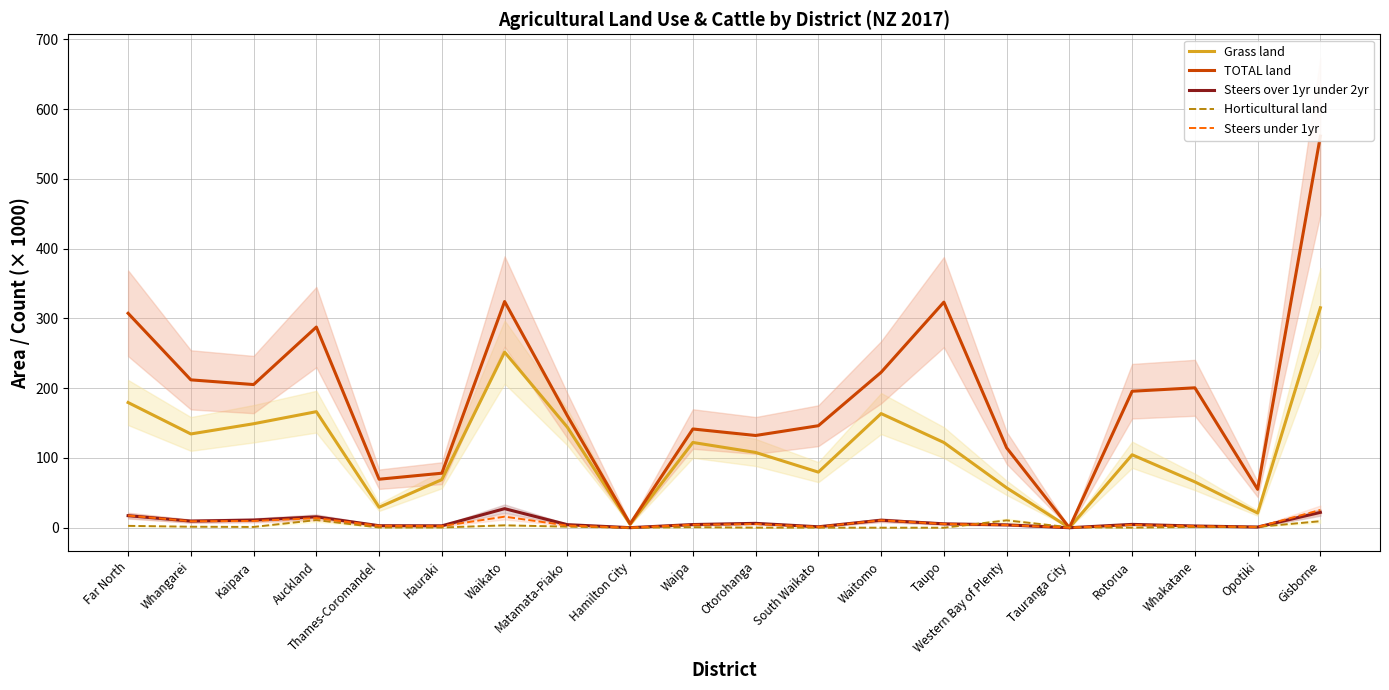

How many data points does each series have?

20